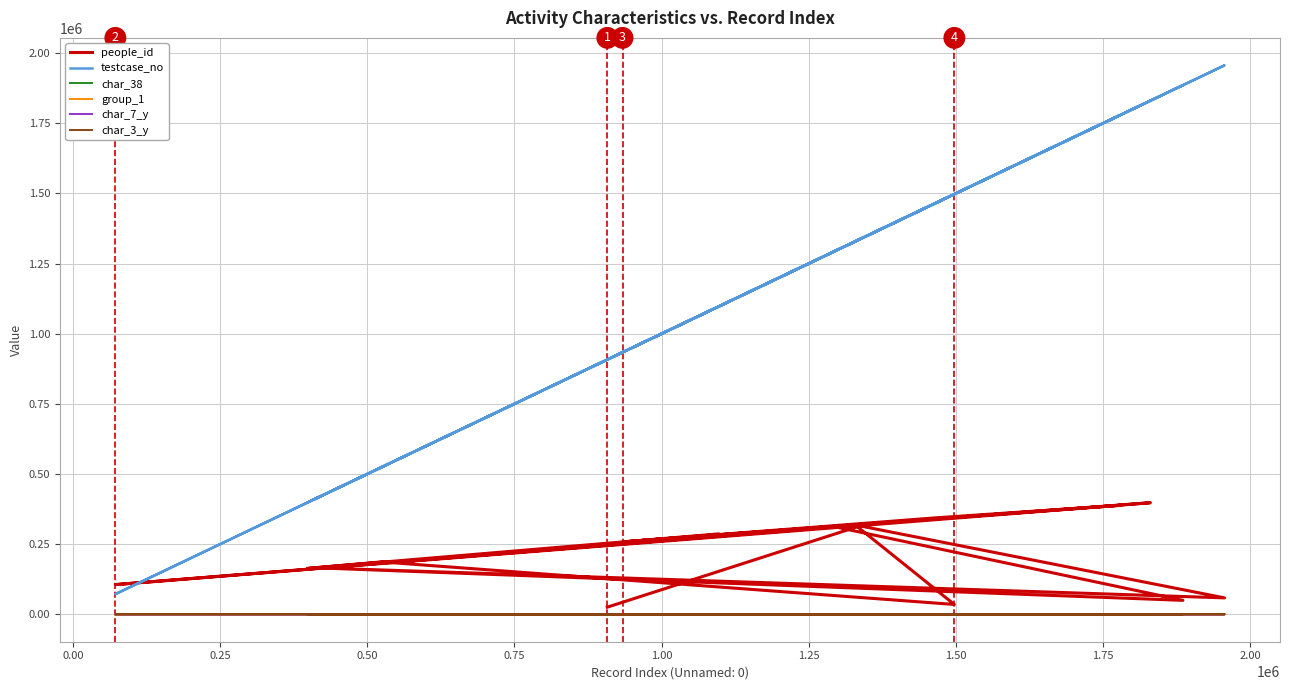

What is the minimum value for char_3_y?

1